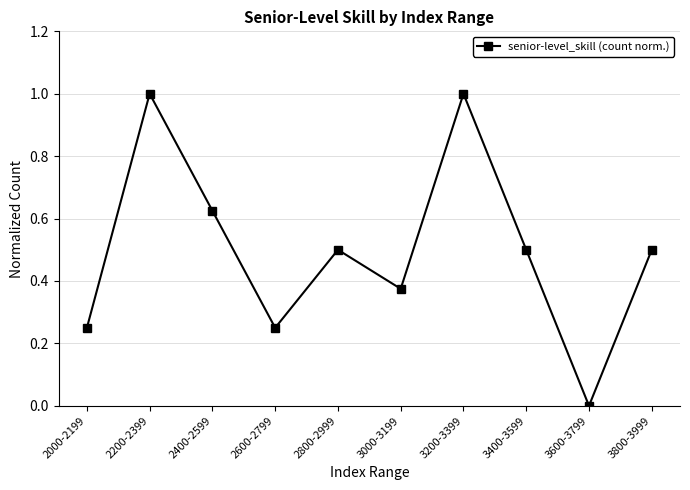

How many interior local peaks (higher than both neighbors) does the data have?

3